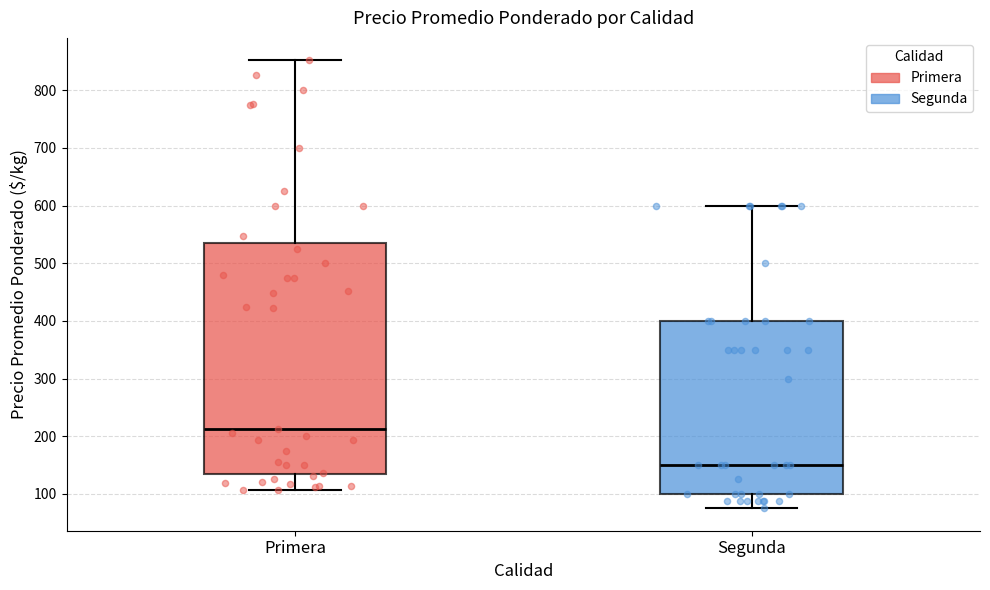

Reading left to right, transcribe this box plot: for each box, give where its median line is, the range the box spans, and where its two whiskers end, as read against the y-axis. The values are not printed on the chart, so give them approximately, as read against the axis.

Primera: median 210, box 130 to 540, whiskers 110 to 850
Segunda: median 150, box 100 to 400, whiskers 80 to 600